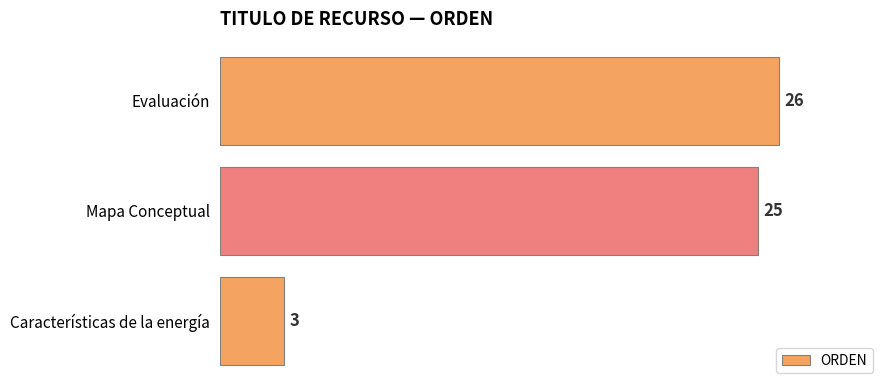

Between Características de la energía and Mapa Conceptual, which is larger?

Mapa Conceptual